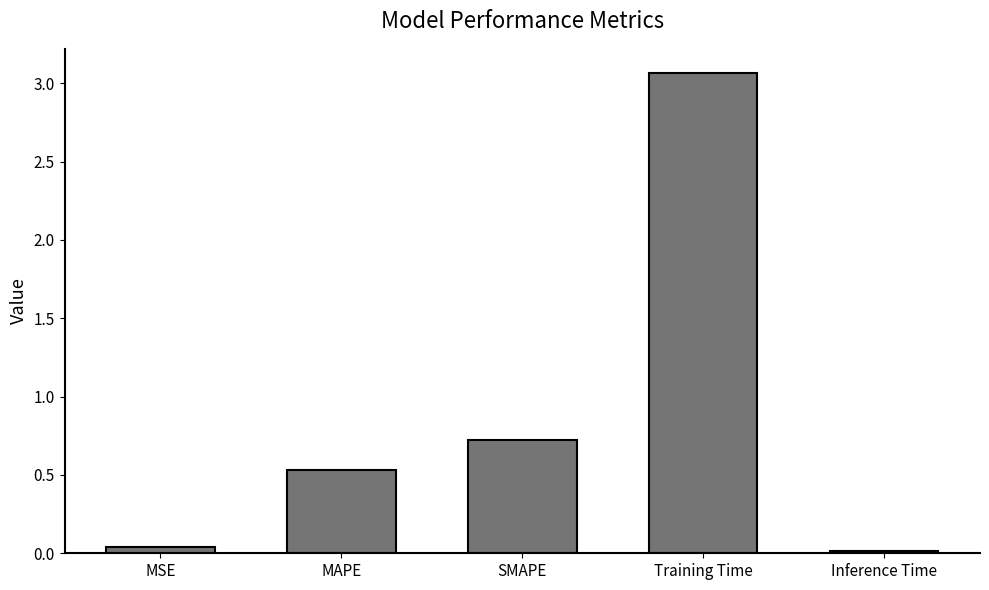

Rank the categories by value from highest to lowest.

Training Time, SMAPE, MAPE, MSE, Inference Time